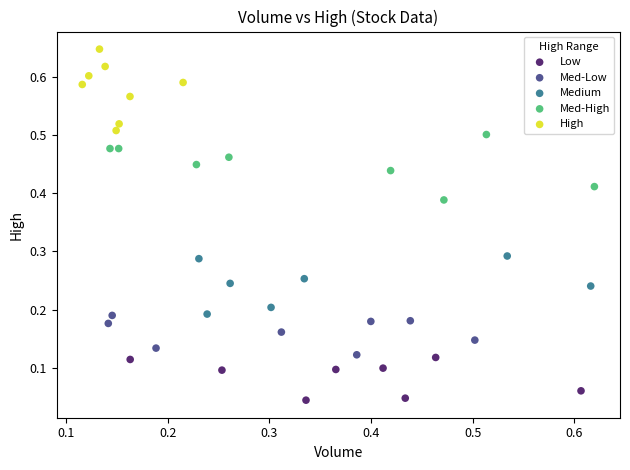

Which series reaches the maximum Y coordinate?

High